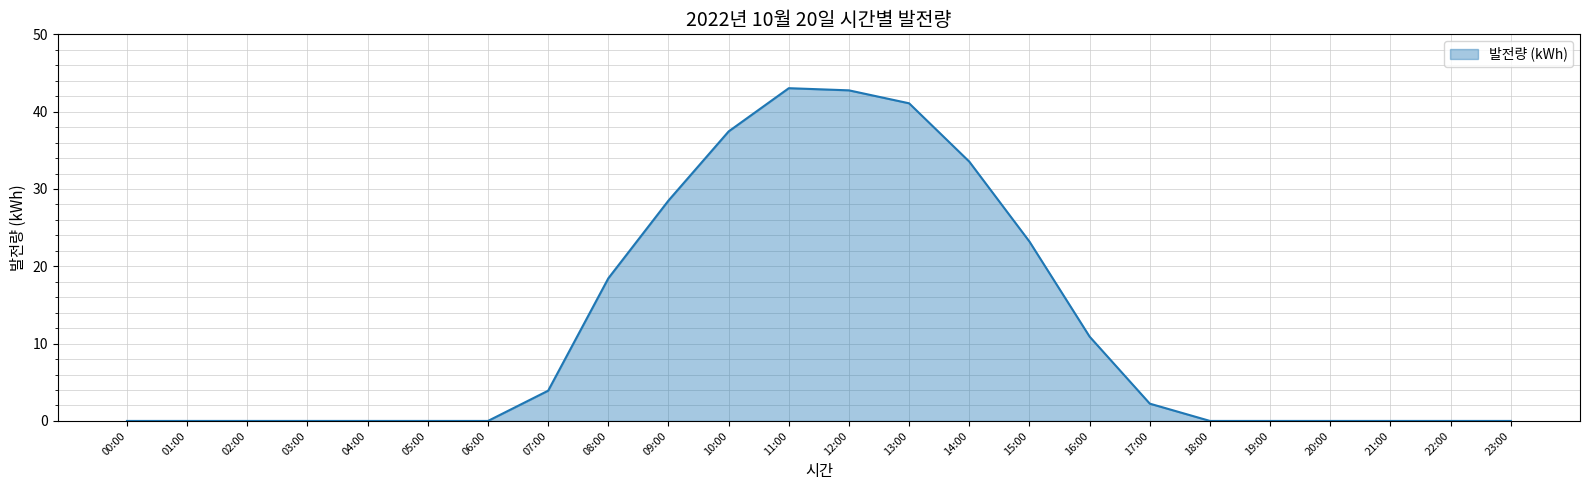

The chart shows a value of 2.2 at 17:00. True or false?

True